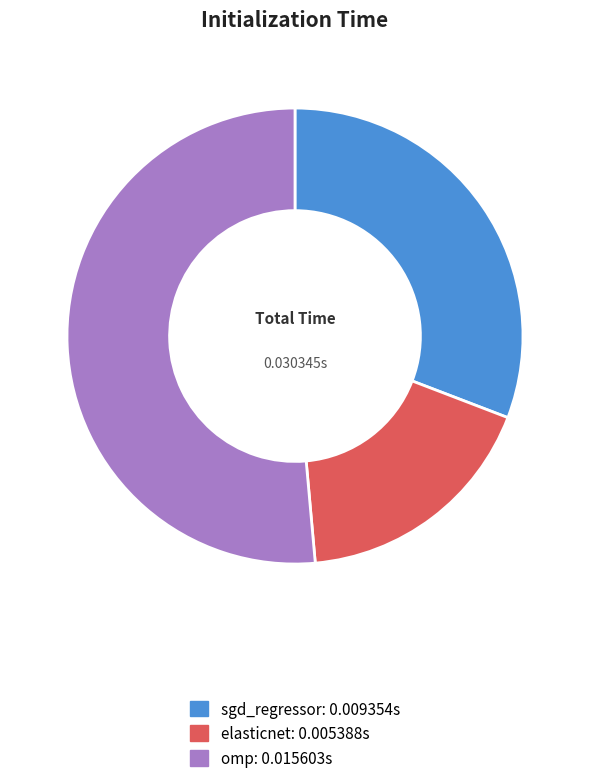

Is omp the majority of the pie?

Yes